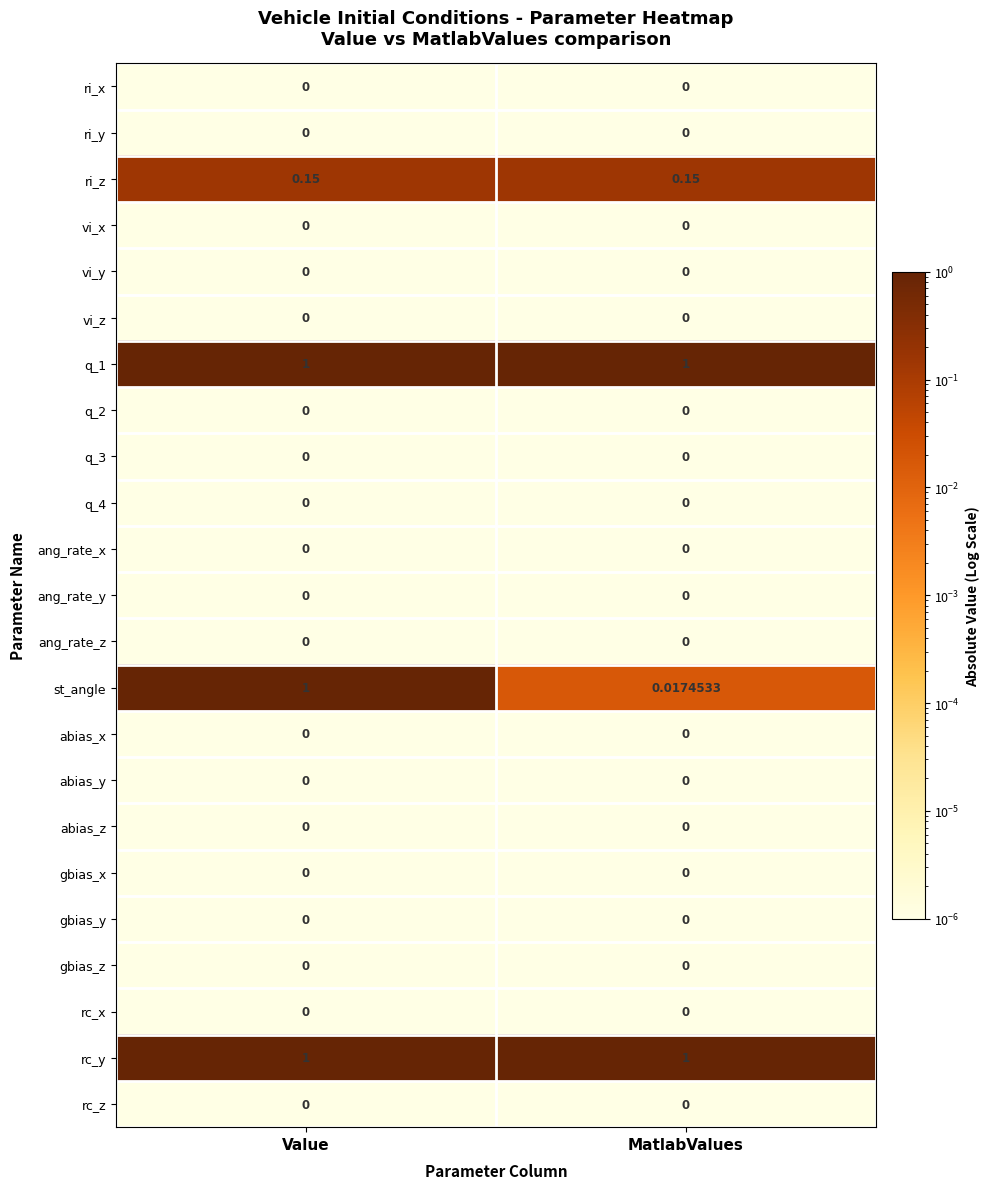

Which series has the widest spread of values?

st_angle